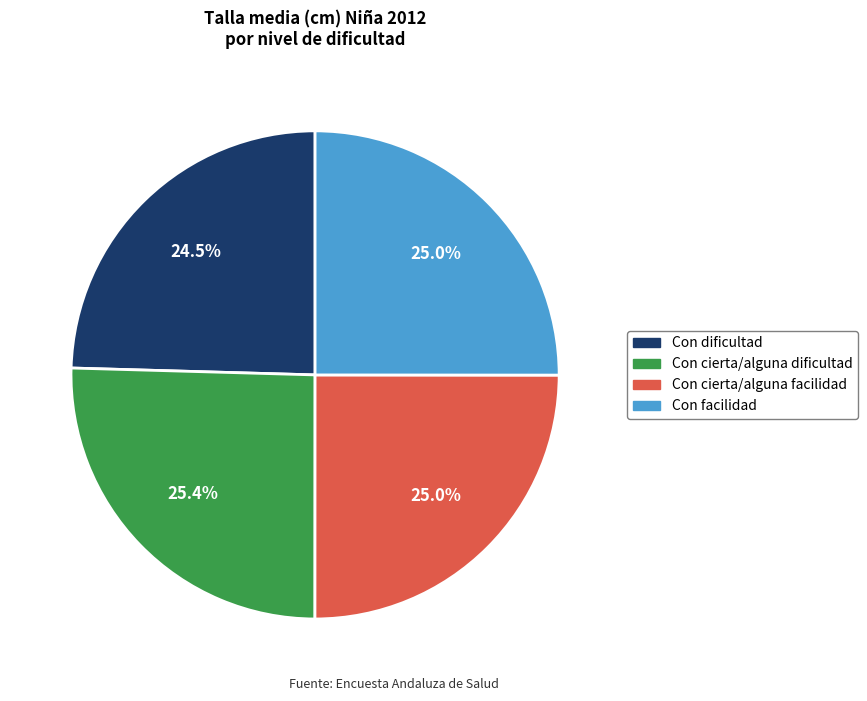

What percentage is NOT represented by Con cierta/alguna facilidad?

75.0%